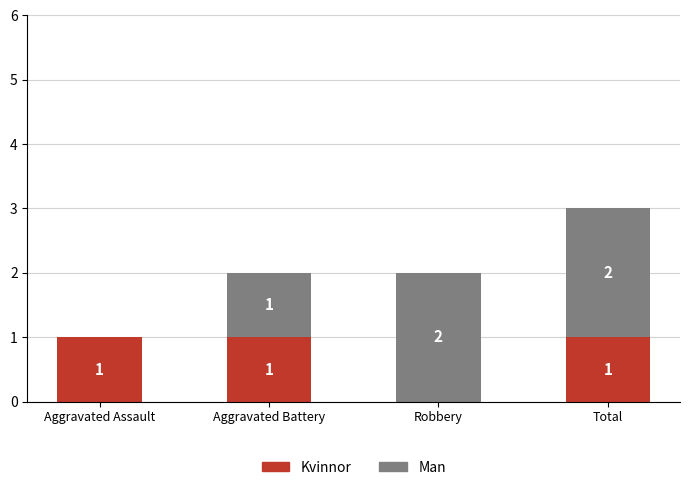

At which category is the sum across all series the highest?

Total